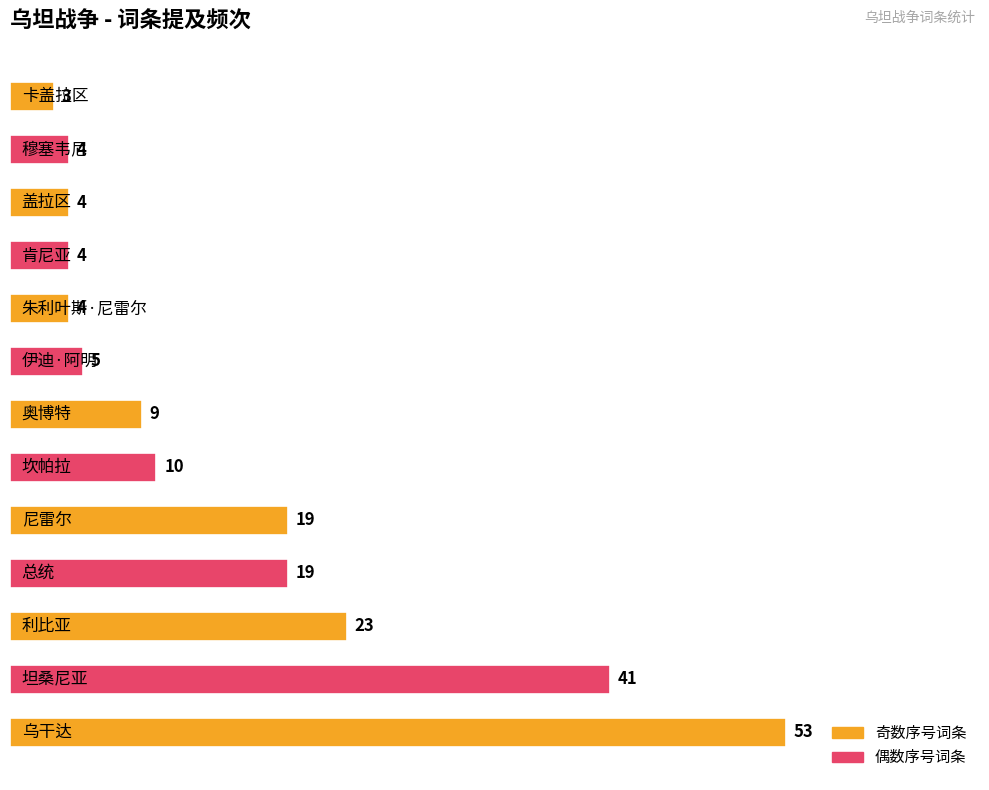

Reading top to bottom, what are all the values shown in this chart?

3	4	4	4	4	5	9	10	19	19	23	41	53